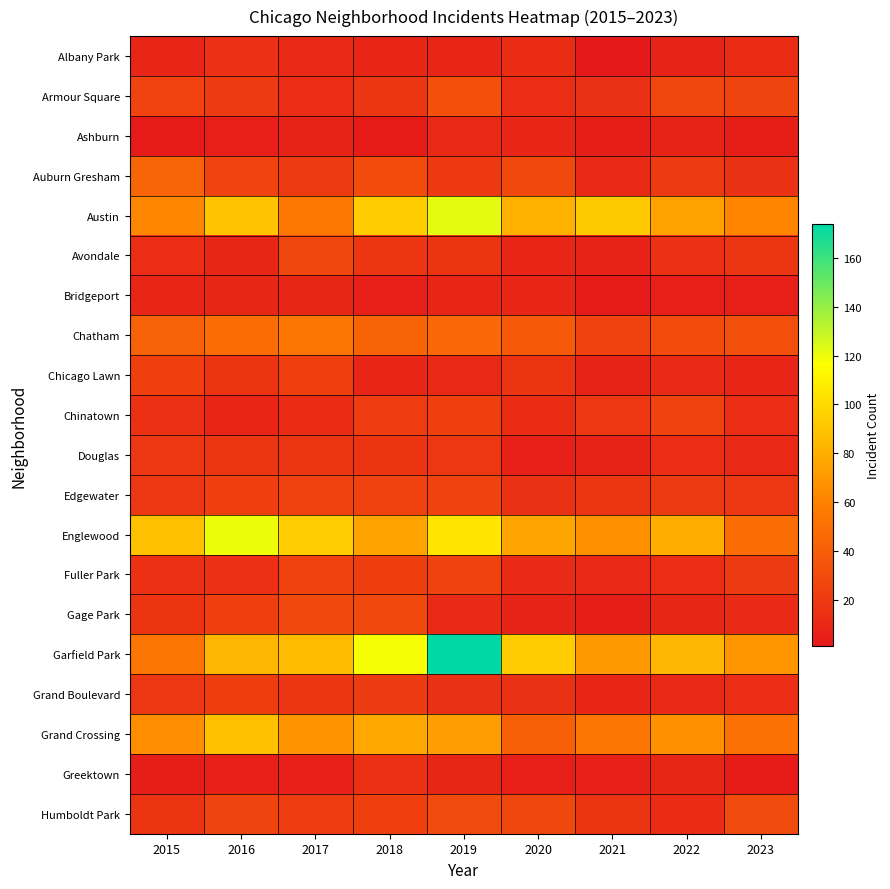

Reading left to right, extract all data points from this chart.

Albany Park: 2015=8	2016=14	2017=11	2018=8	2019=8	2020=12	2021=1	2022=7	2023=12
Armour Square: 2015=25	2016=20	2017=13	2018=17	2019=33	2020=13	2021=15	2022=27	2023=26
Ashburn: 2015=2	2016=5	2017=7	2018=3	2019=10	2020=8	2021=4	2022=7	2023=4
Auburn Gresham: 2015=44	2016=25	2017=20	2018=30	2019=19	2020=28	2021=11	2022=20	2023=15
Austin: 2015=62	2016=90	2017=55	2018=93	2019=122	2020=81	2021=92	2022=74	2023=61
Avondale: 2015=13	2016=9	2017=27	2018=17	2019=16	2020=8	2021=7	2022=14	2023=17
Bridgeport: 2015=8	2016=9	2017=9	2018=5	2019=8	2020=8	2021=2	2022=5	2023=5
Chatham: 2015=42	2016=48	2017=53	2018=43	2019=45	2020=37	2021=24	2022=30	2023=32
Chicago Lawn: 2015=23	2016=16	2017=23	2018=8	2019=10	2020=16	2021=7	2022=11	2023=8
Chinatown: 2015=14	2016=8	2017=12	2018=21	2019=23	2020=12	2021=18	2022=24	2023=13
Douglas: 2015=18	2016=17	2017=17	2018=16	2019=18	2020=6	2021=7	2022=13	2023=10
Edgewater: 2015=18	2016=23	2017=24	2018=24	2019=24	2020=15	2021=17	2022=20	2023=18
Englewood: 2015=88	2016=120	2017=94	2018=75	2019=105	2020=76	2021=67	2022=80	2023=48
Fuller Park: 2015=14	2016=14	2017=24	2018=22	2019=24	2020=11	2021=10	2022=13	2023=20
Gage Park: 2015=16	2016=23	2017=28	2018=28	2019=11	2020=7	2021=4	2022=9	2023=11
Garfield Park: 2015=53	2016=84	2017=86	2018=118	2019=174	2020=93	2021=70	2022=84	2023=69
Grand Boulevard: 2015=18	2016=22	2017=17	2018=20	2019=15	2020=15	2021=8	2022=10	2023=13
Grand Crossing: 2015=65	2016=88	2017=68	2018=77	2019=73	2020=41	2021=53	2022=67	2023=51
Greektown: 2015=4	2016=6	2017=6	2018=14	2019=9	2020=5	2021=6	2022=9	2023=3
Humboldt Park: 2015=16	2016=26	2017=21	2018=23	2019=29	2020=27	2021=16	2022=12	2023=29